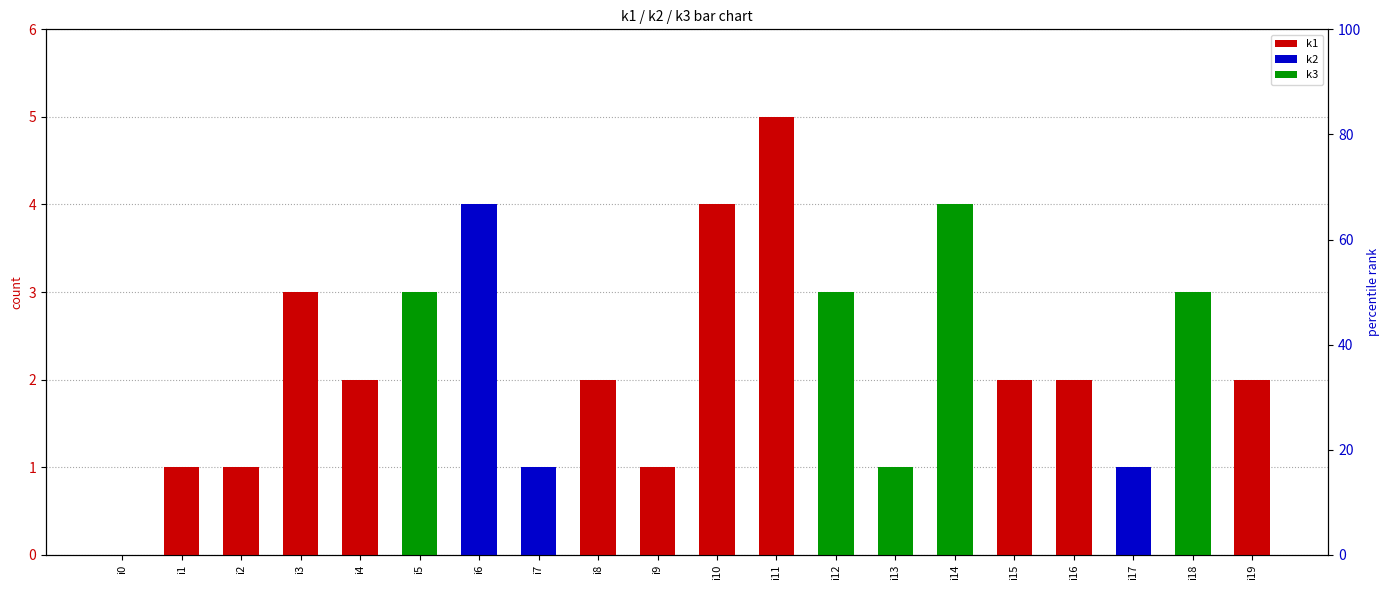

What is the value of the k3 bar at the 14th from the left?

1